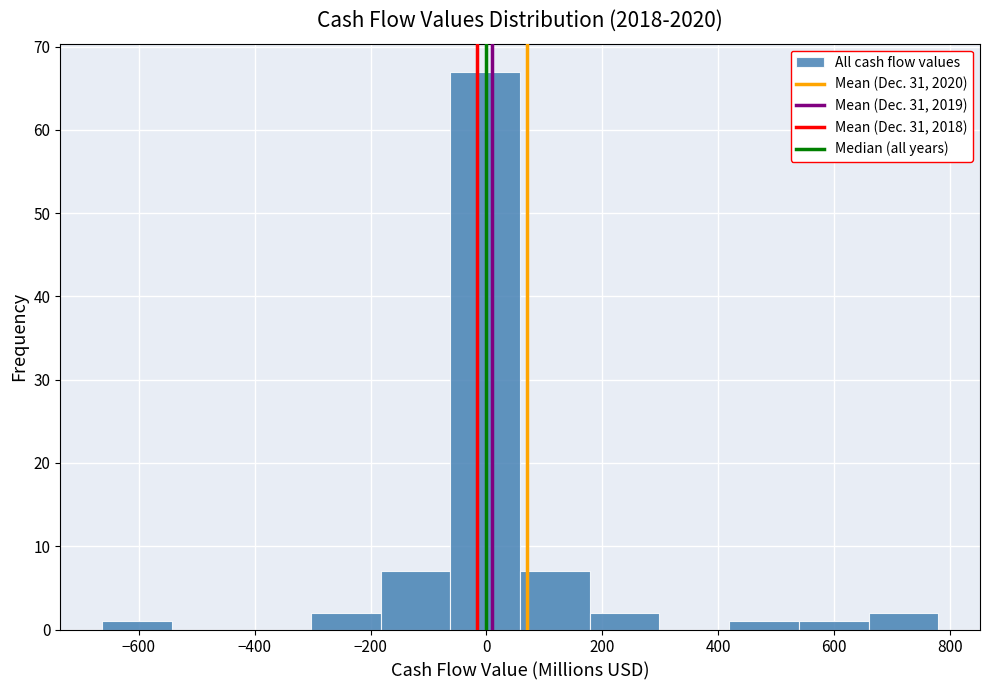

What is the height of the bar covering -300 to -180 on the x-axis? Neither the bar edges nor the heights are printed on the chart, so give them approximately, as read against the axes.

2